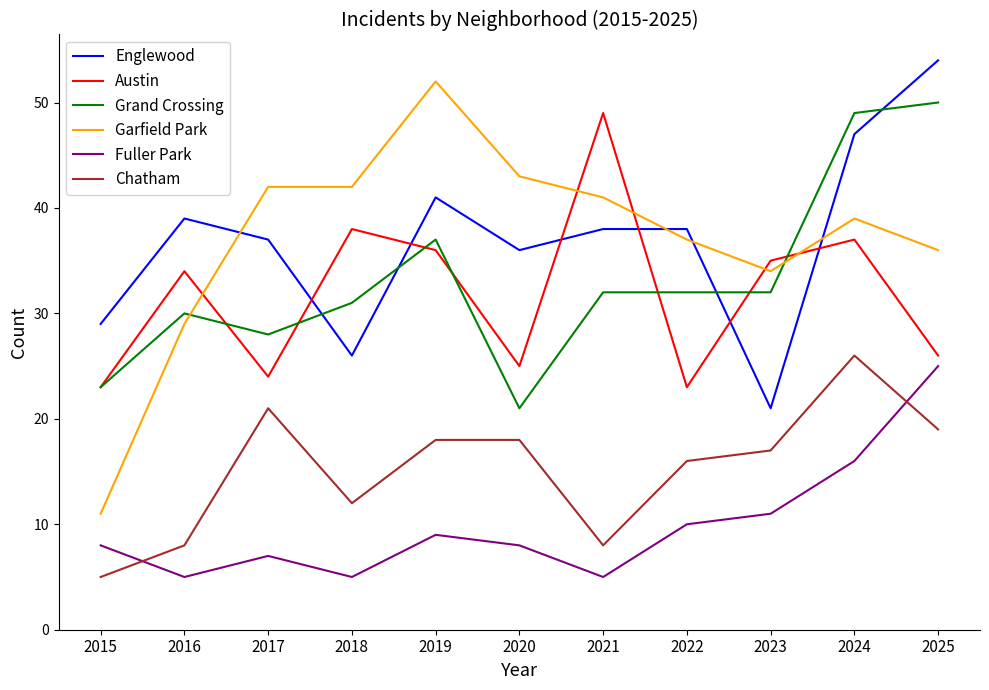

Reading left to right, extract all data points from this chart.

Englewood: 29	39	37	26	41	36	38	38	21	47	54
Austin: 23	34	24	38	36	25	49	23	35	37	26
Grand Crossing: 23	30	28	31	37	21	32	32	32	49	50
Garfield Park: 11	29	42	42	52	43	41	37	34	39	36
Fuller Park: 8	5	7	5	9	8	5	10	11	16	25
Chatham: 5	8	21	12	18	18	8	16	17	26	19